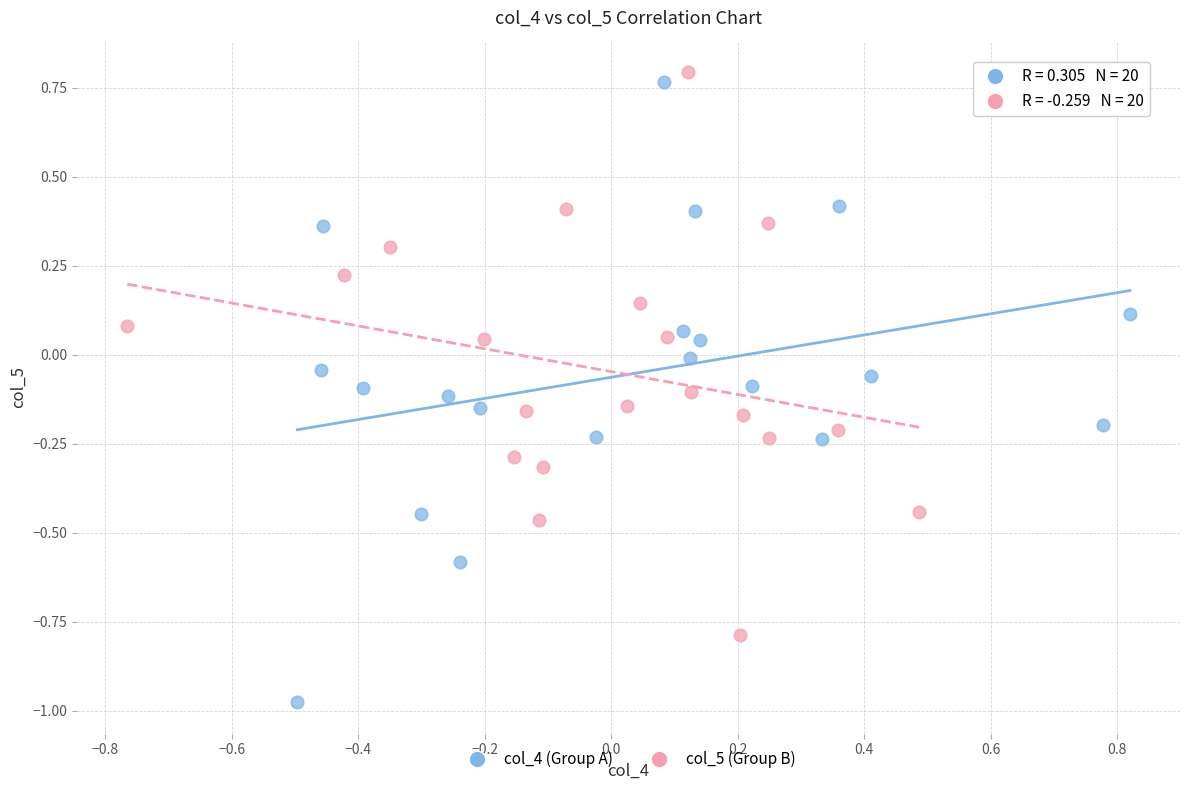

Which series has the largest Y range (max minus min)?

col_4 (Group A)